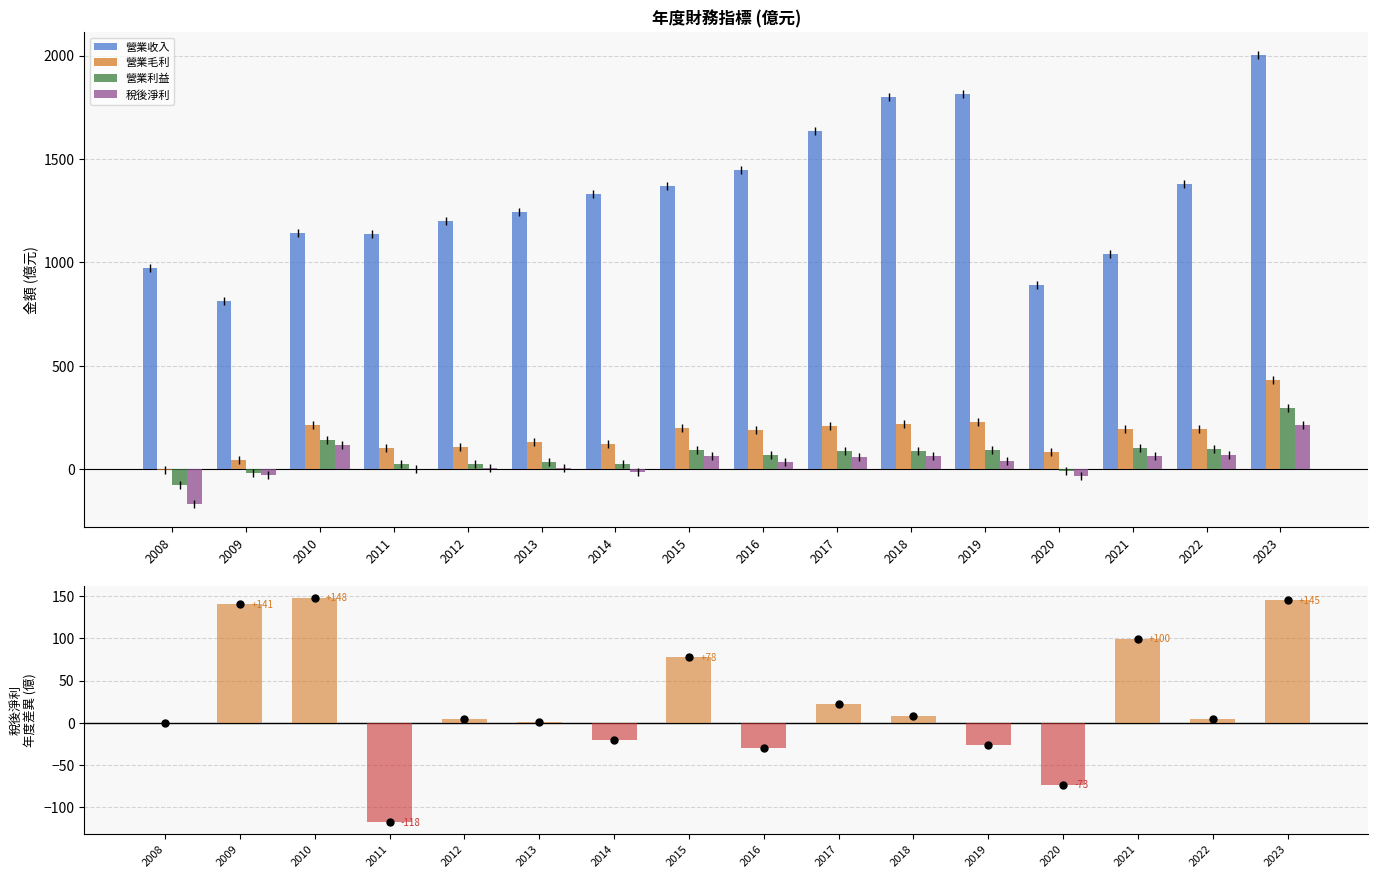

At 2013, list the series in order from smallest to largest.

稅後淨利, 營業利益, 營業毛利, 營業收入